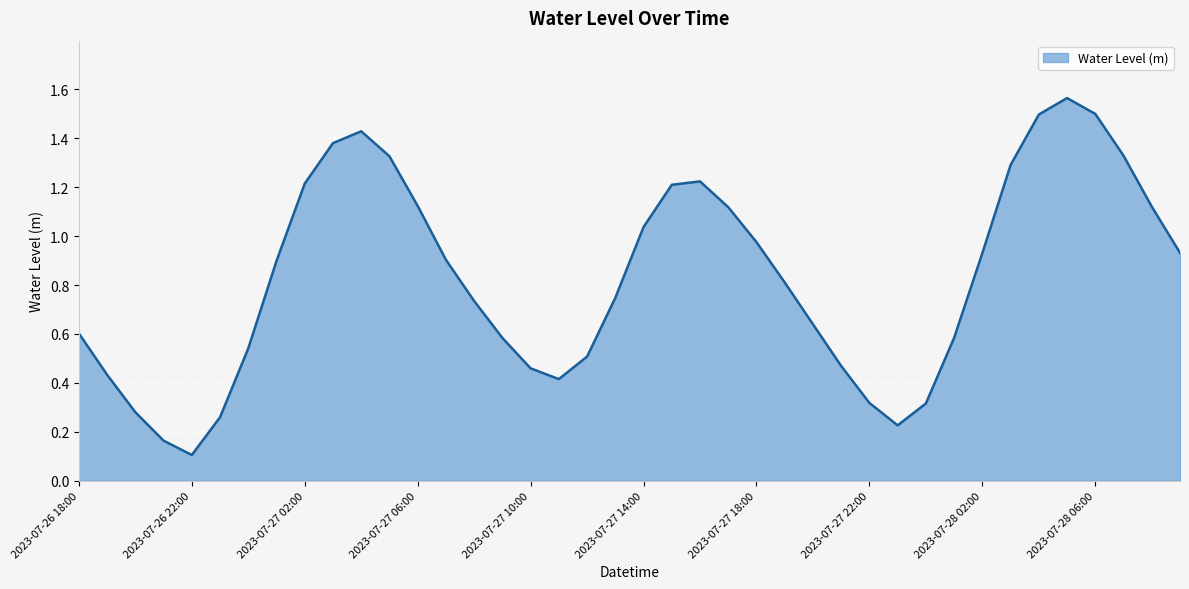

What is the smallest value displayed?

0.1